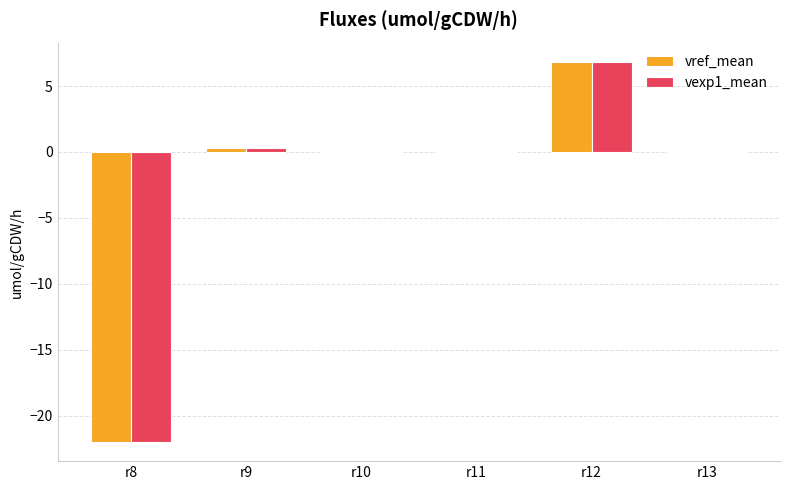

What is the greatest value displayed?

6.8